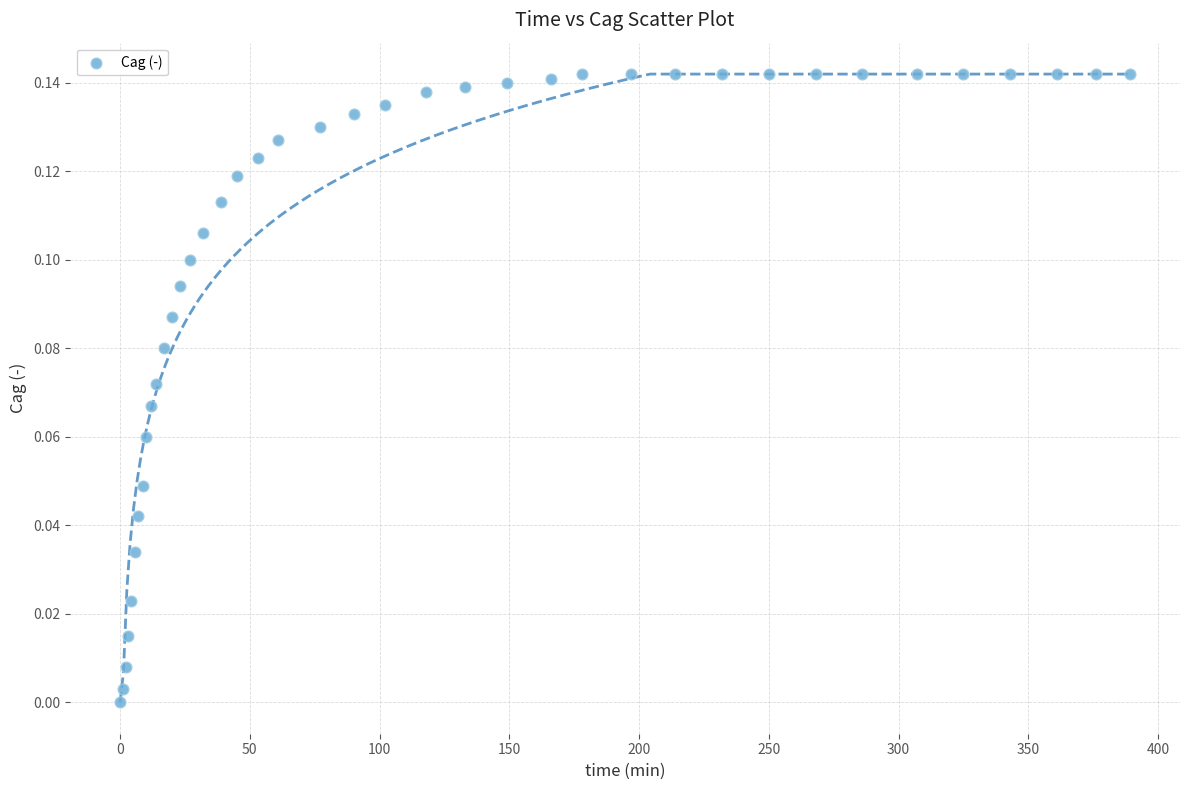

What is the range of X values (max minus min)?

389.0